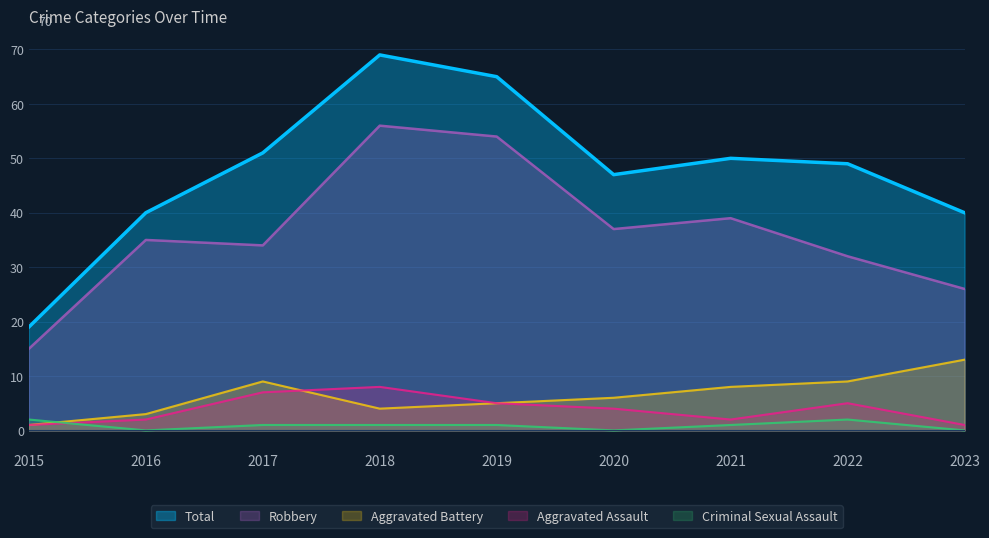

Rank the series at 2022 from highest to lowest value.

Total, Robbery, Aggravated Battery, Aggravated Assault, Criminal Sexual Assault